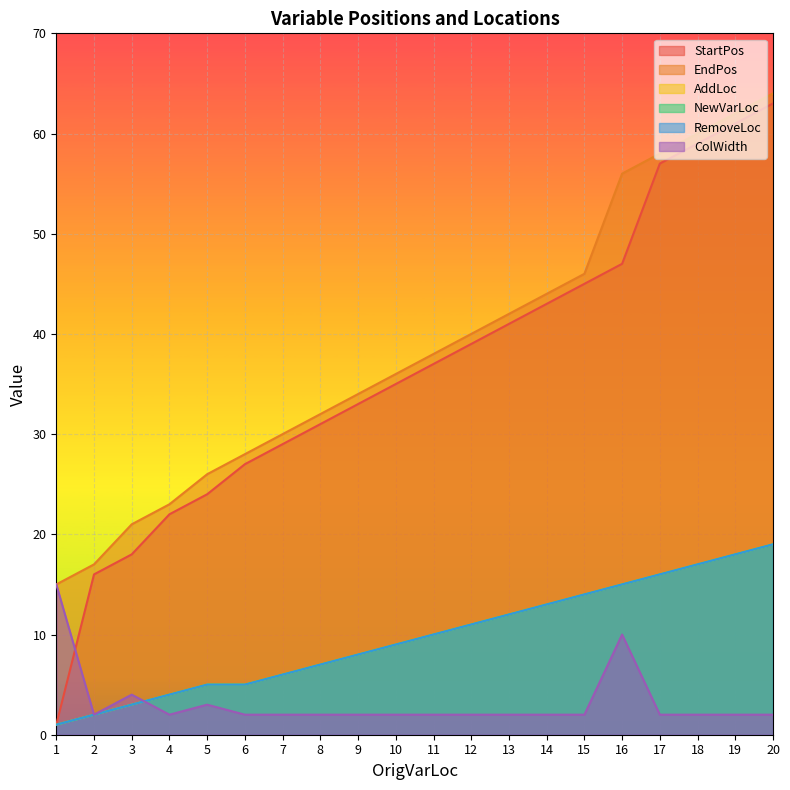

Which series has the widest spread of values?

StartPos